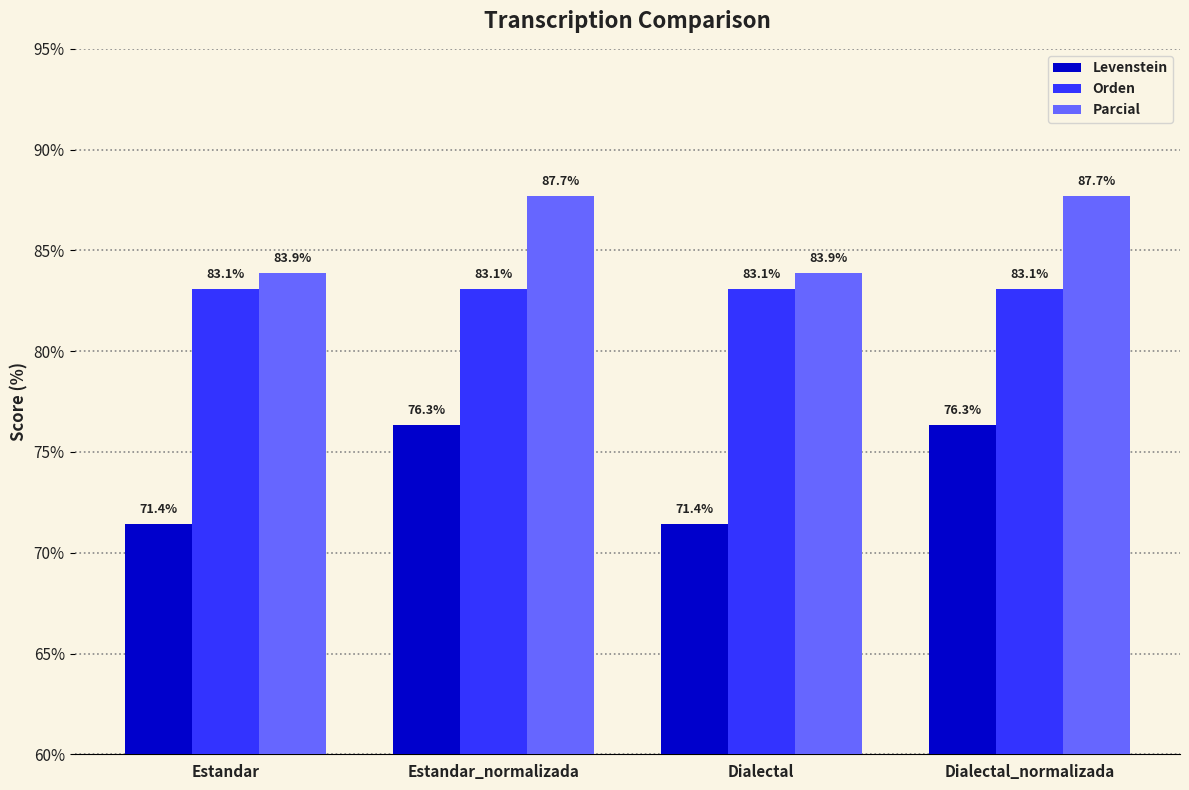

What is the average value of the Orden series?

83.1